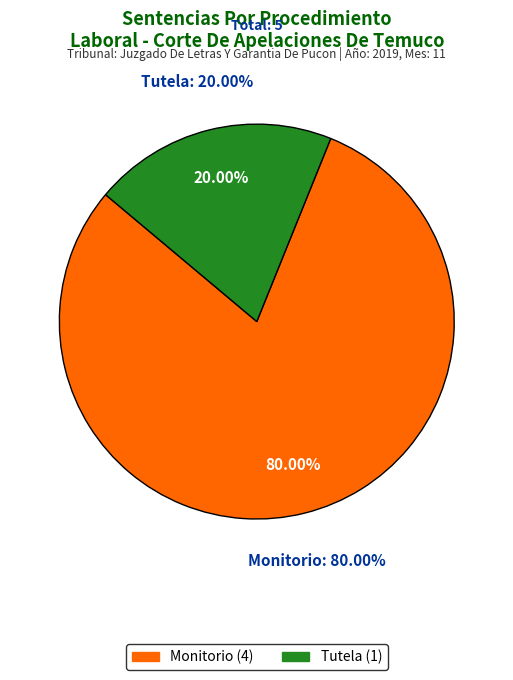

How many segments does this pie chart have?

2